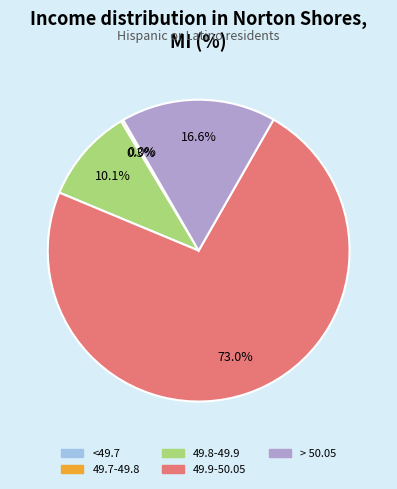

Which has a higher value, 49.8-49.9 or 49.9-50.05?

49.9-50.05